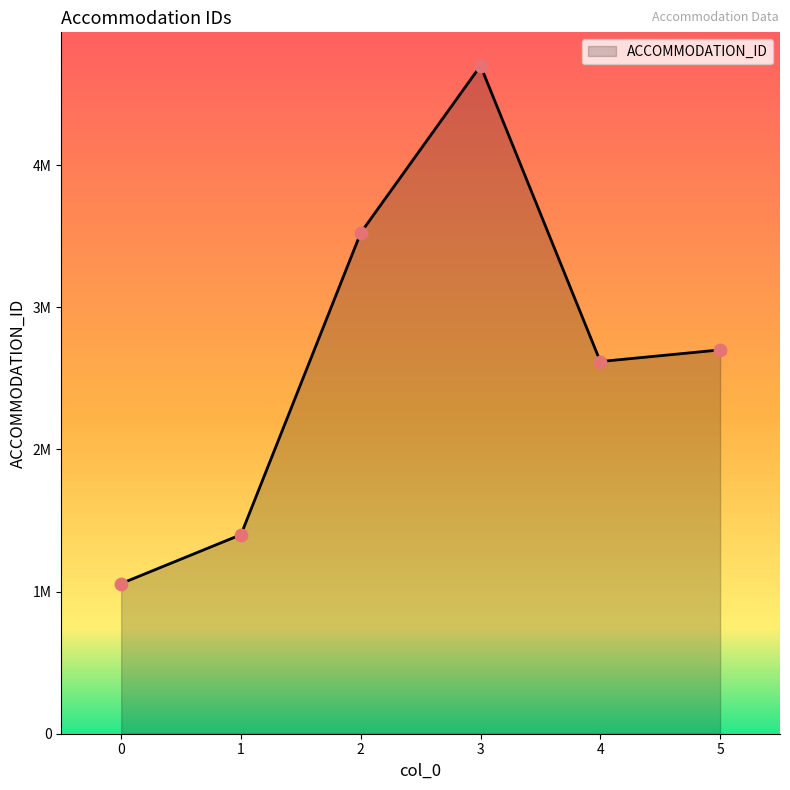

Which has a higher value, 3 or 0?

3